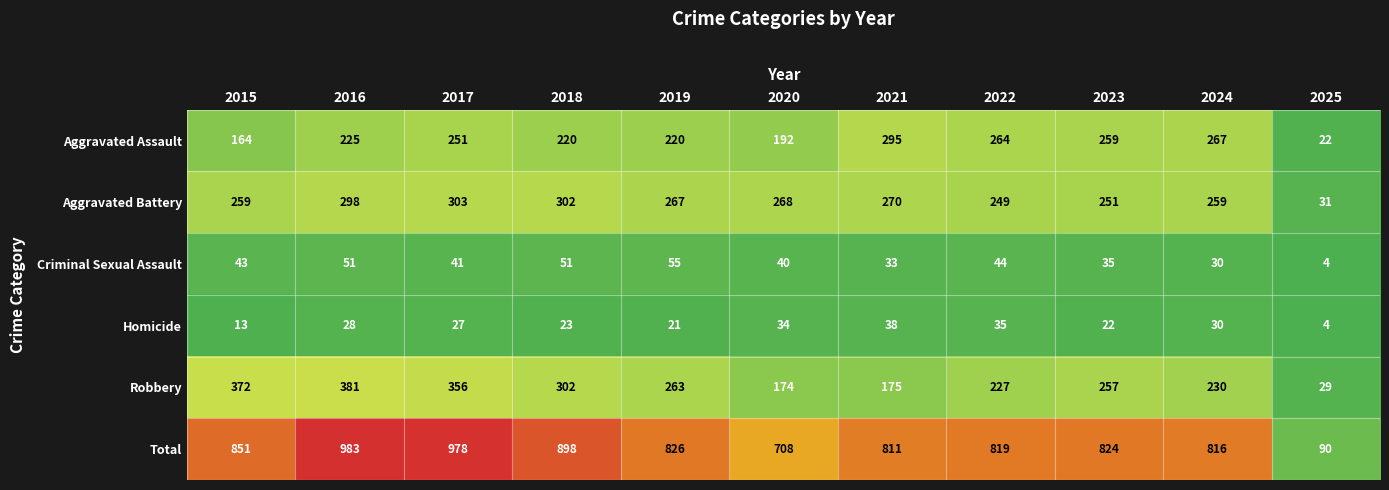

How many categories are shown in the chart?

11